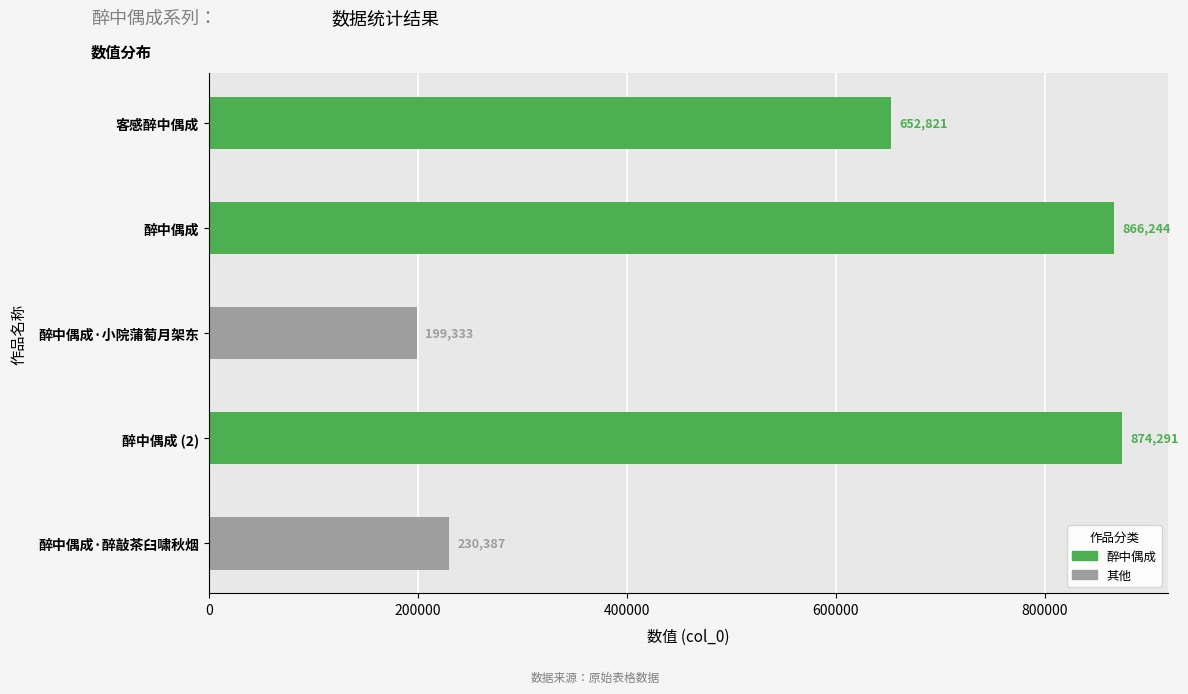

How many data points are less than 652821?

2